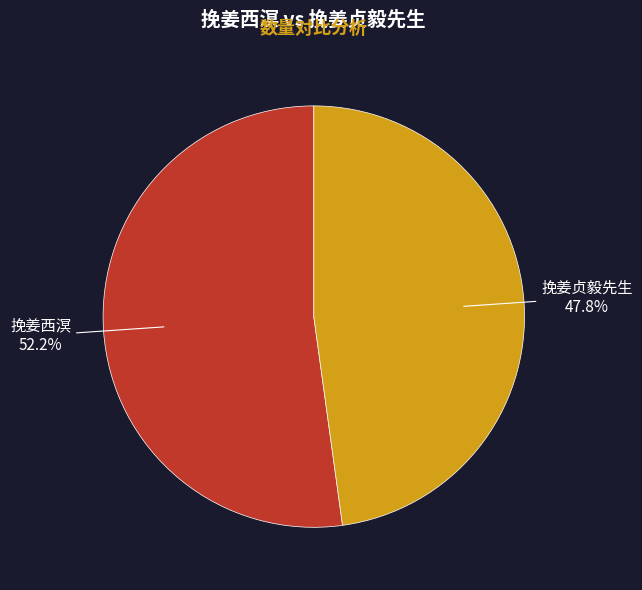

To the nearest percent, what portion does 挽姜贞毅先生 represent?

48%